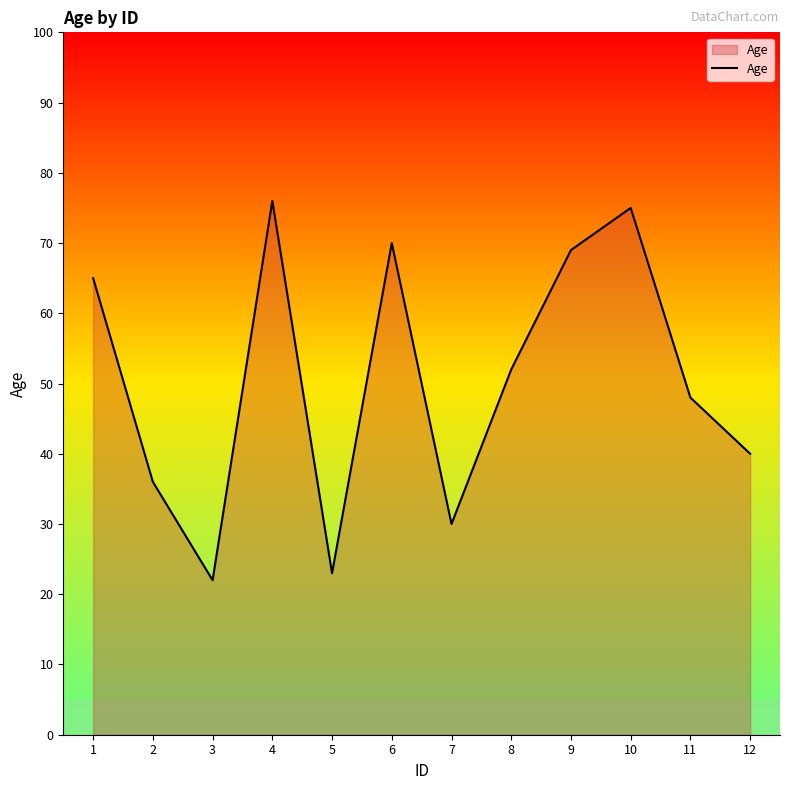

The chart shows a value of 40 at 12. True or false?

True